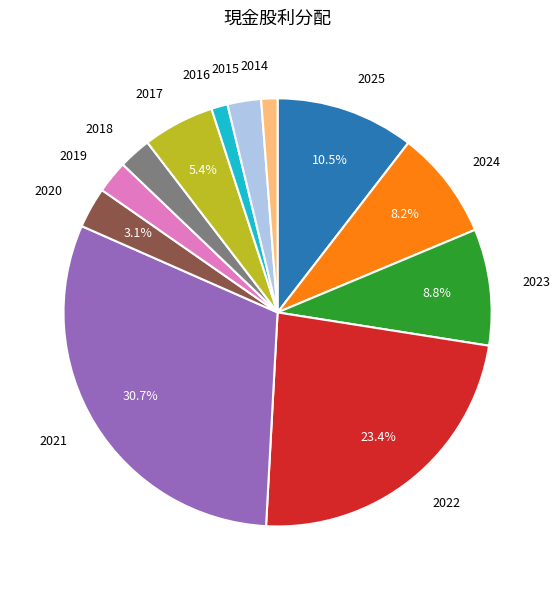

What is the largest slice in the pie chart?

2021